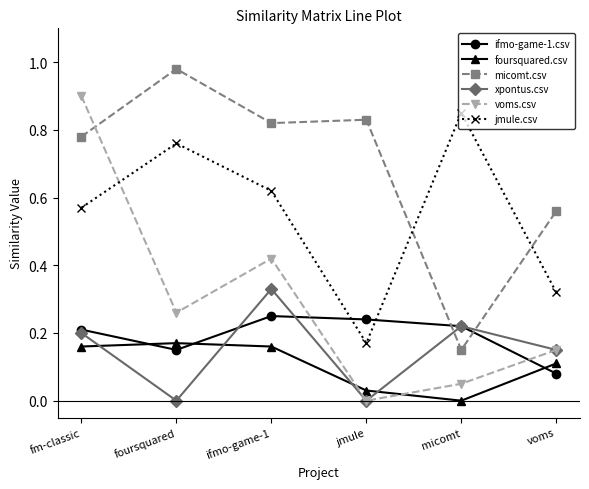

How many values in the foursquared.csv series exceed 0?

5